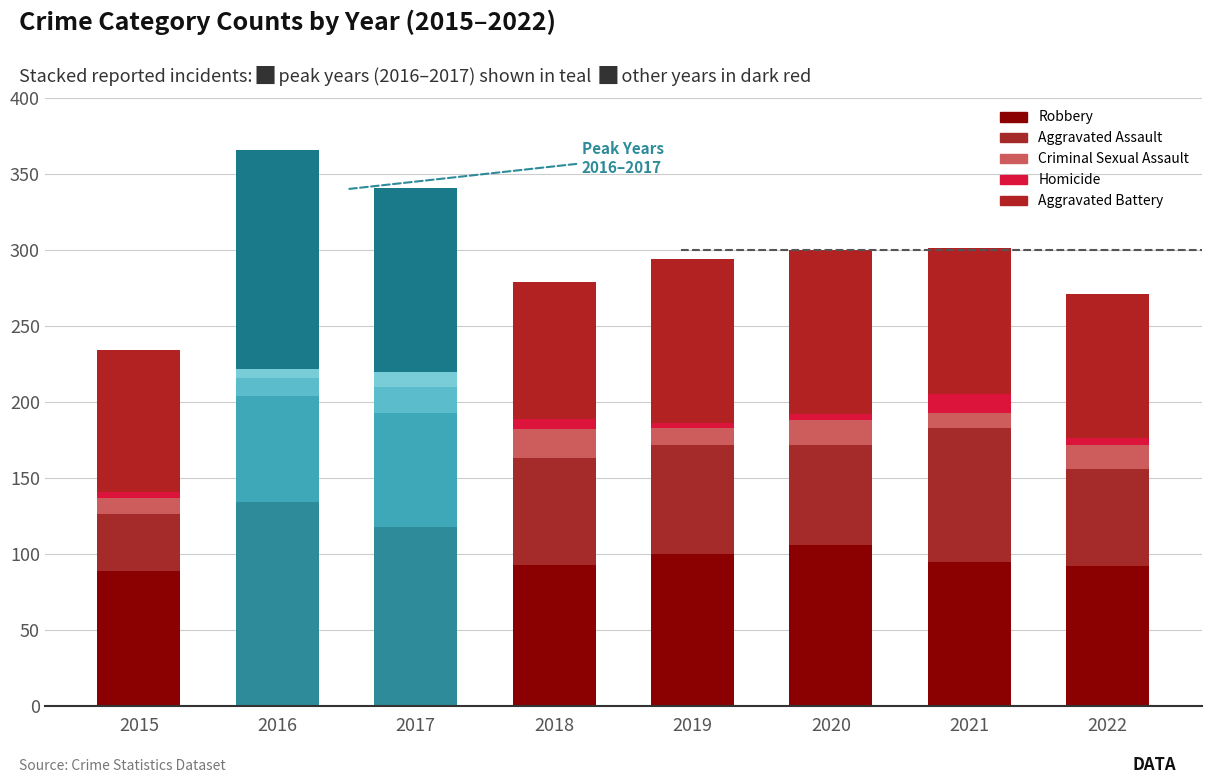

What is the sum of all Aggravated Assault values?

542